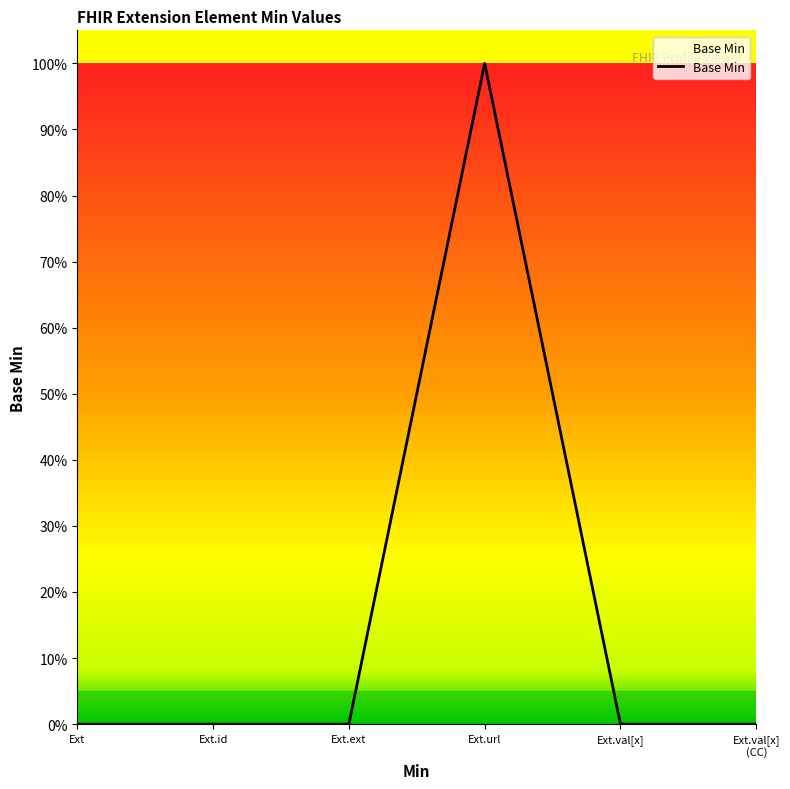

Is this an area chart (filled region under the line)?

Yes